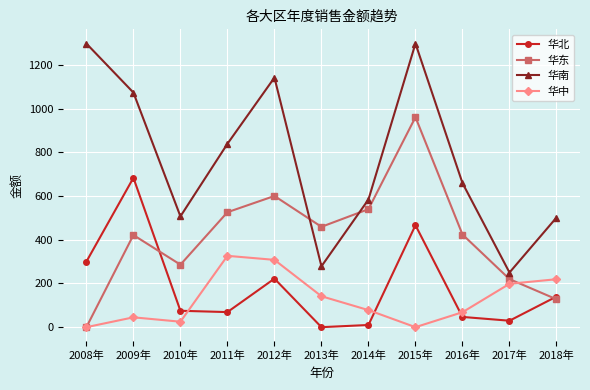

At how many categories does at least one series exceed 1268?

2